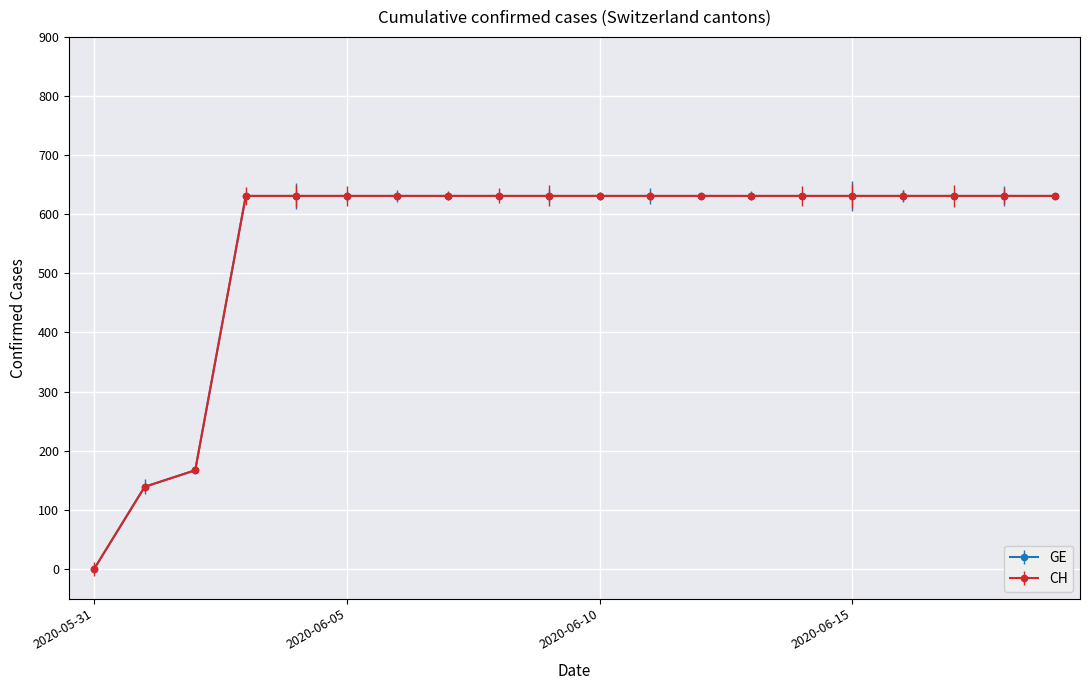

Does the chart have visible grid lines?

Yes